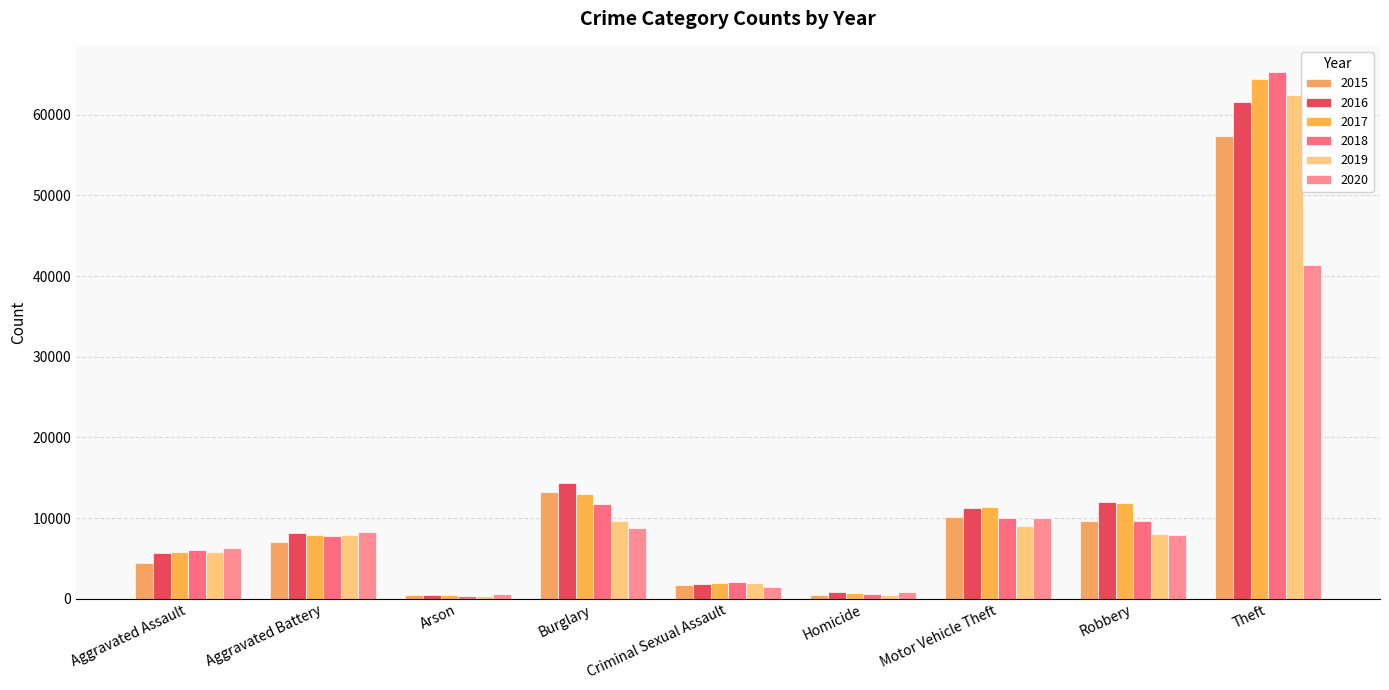

What position from the right is Burglary?

6